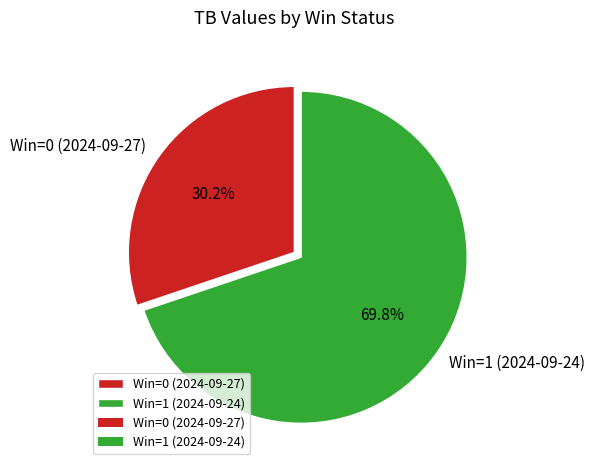

What is the smallest slice in the pie chart?

Win=0 (2024-09-27)